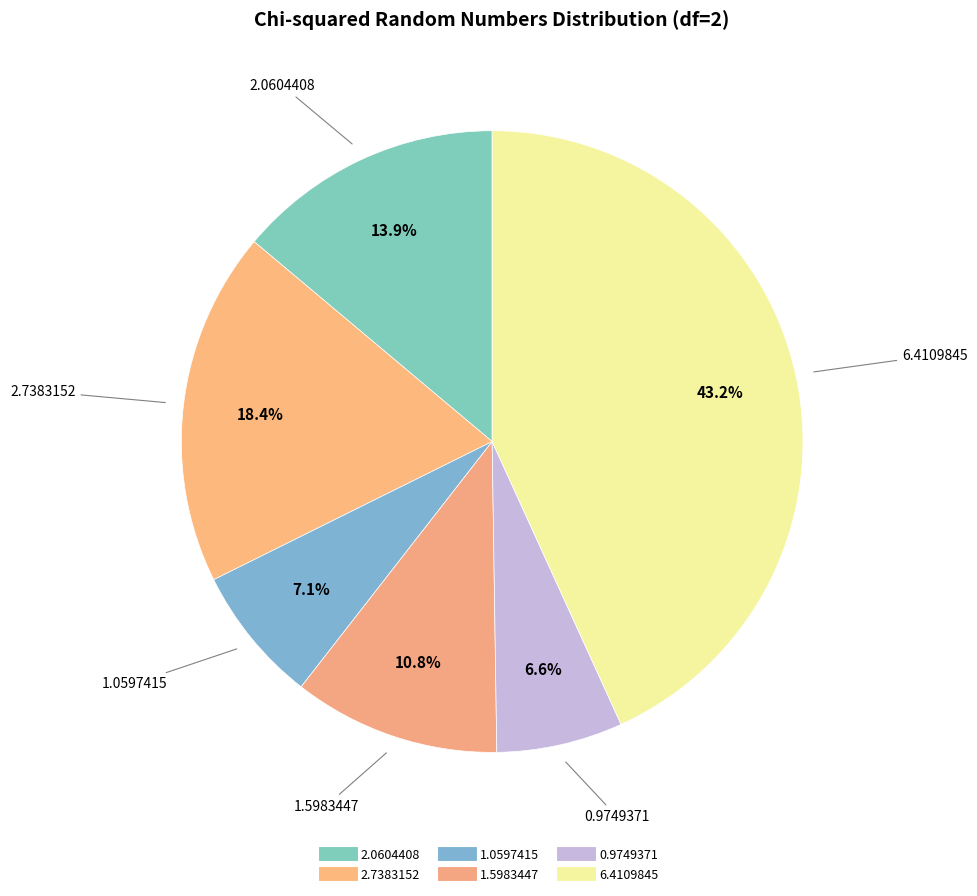

True or false: 1.0597415 accounts for 1% of the total.

False